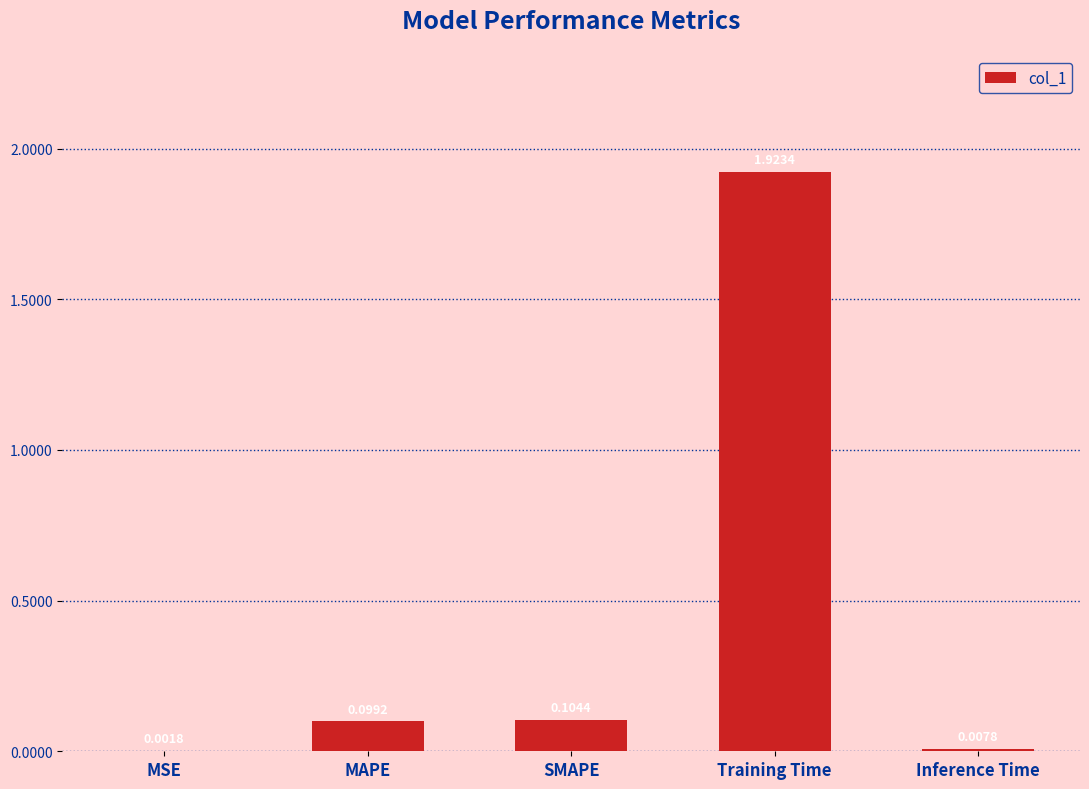

Which category has the highest value across all series?

Training Time